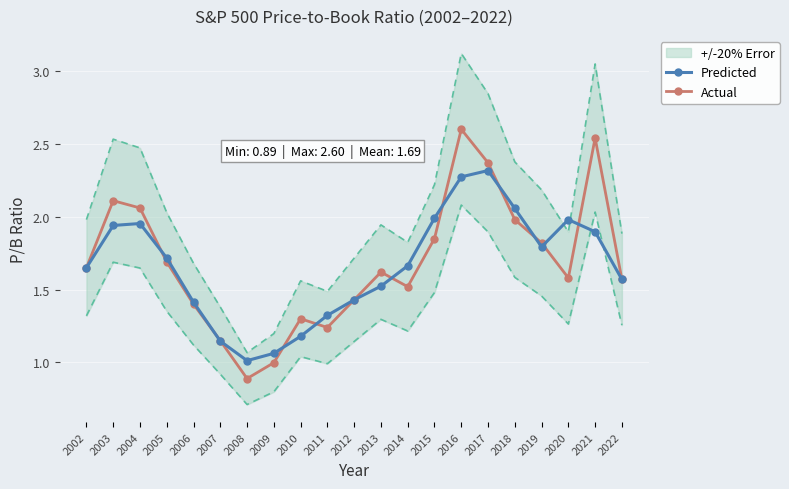

Count the number of categories in the chart.

21